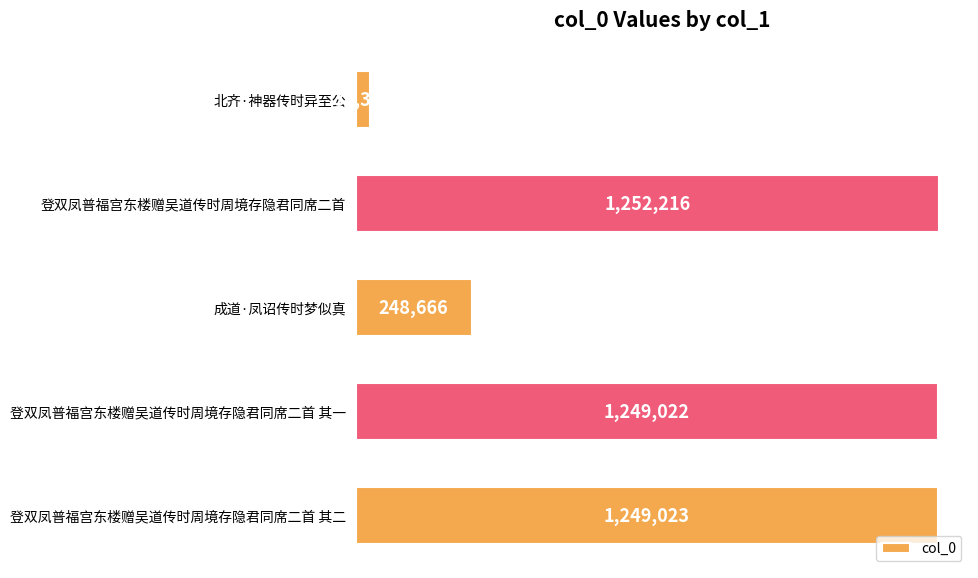

Are the bars horizontal?

Yes